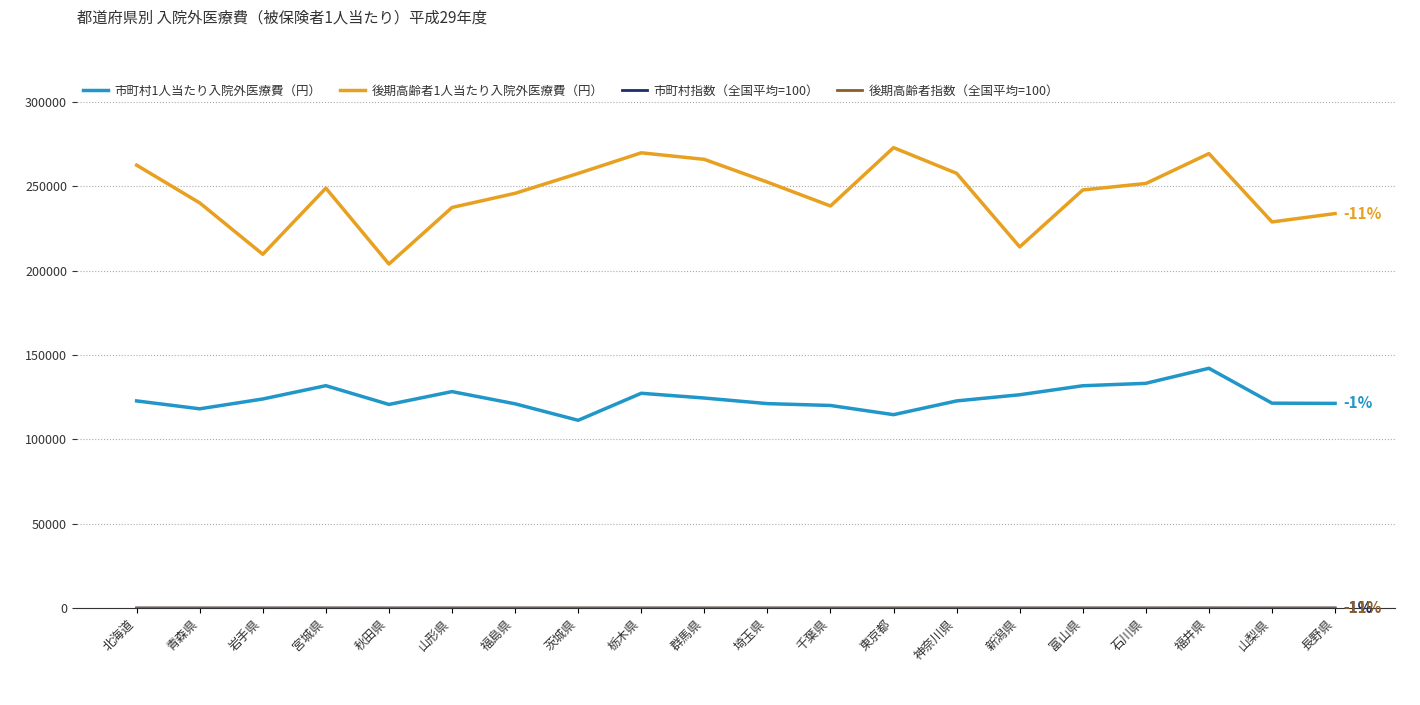

True or false: 後期高齢者1人当たり入院外医療費（円） and 市町村1人当たり入院外医療費（円） cross at least once.

False